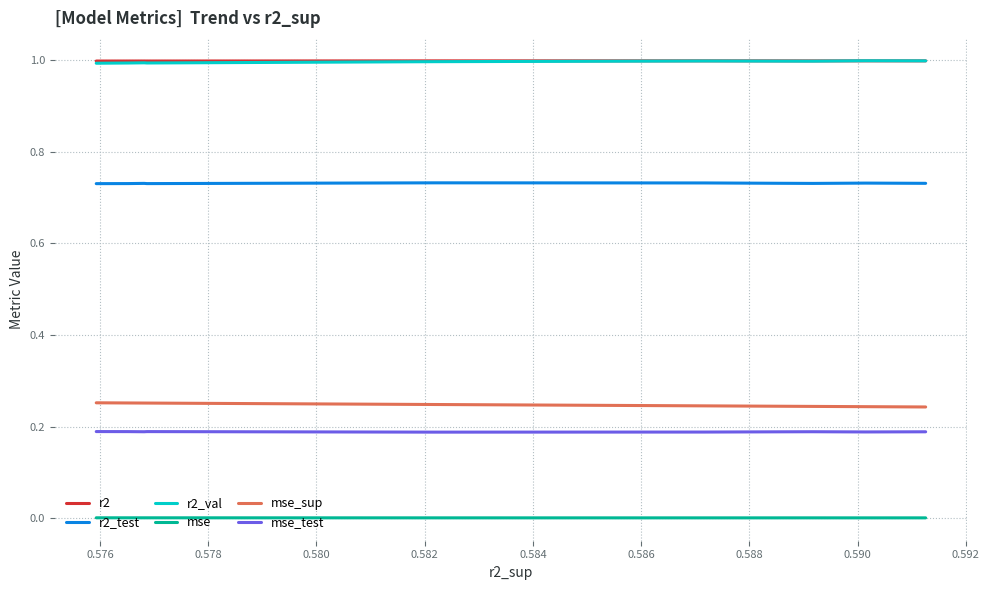

At which label is r2 closest to 0?

0.592